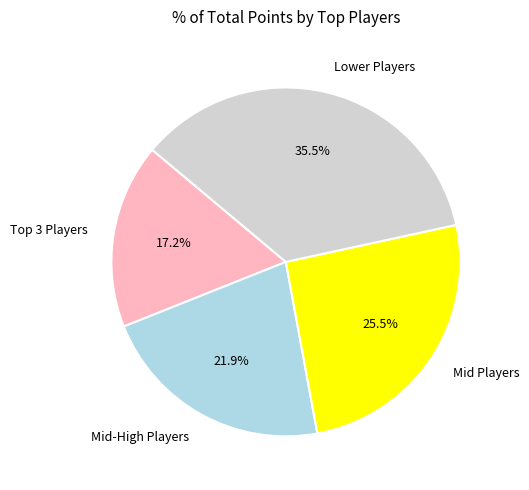

Does Mid Players represent more than half of the total?

No